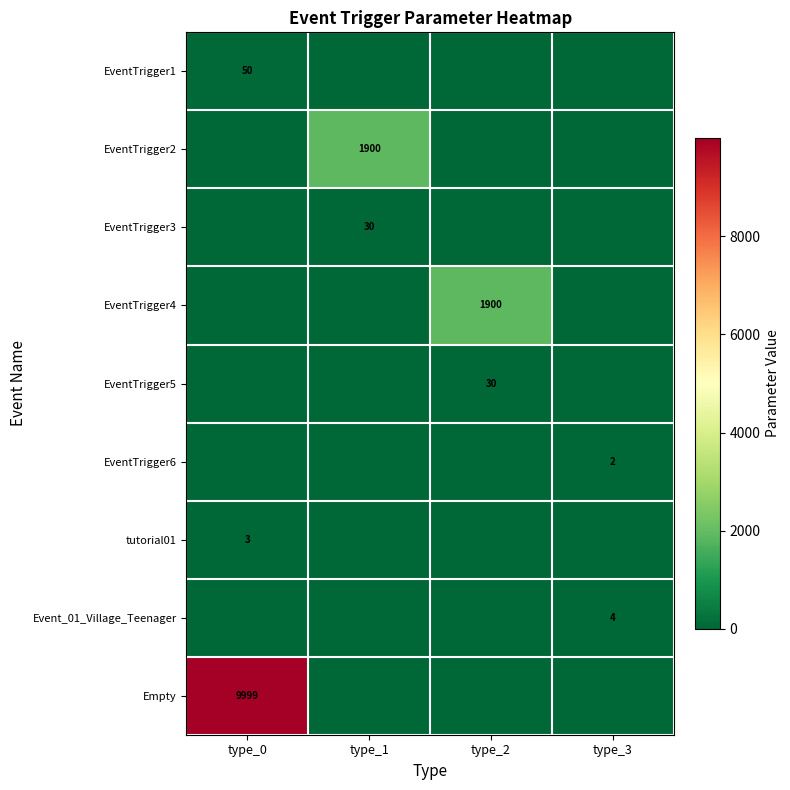

What is the total value across all series at type_1?

1930